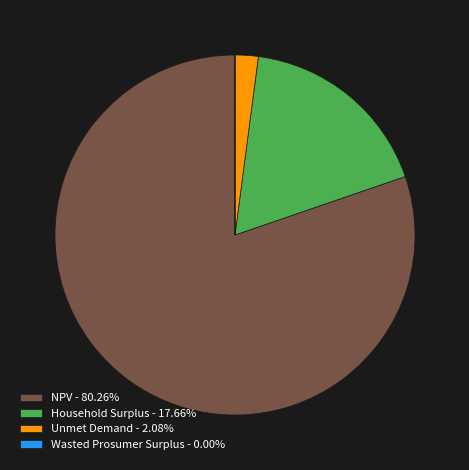

Is there any slice that represents more than half of the pie?

Yes